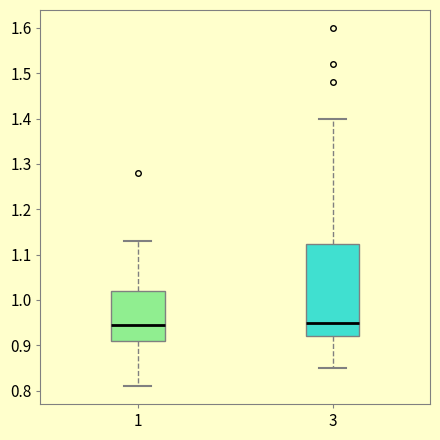

Reading left to right, transcribe this box plot: for each box, give where its median line is, the range the box spans, and where its two whiskers end, as read against the y-axis. The values are not printed on the chart, so give them approximately, as read against the axis.

1: median 0.95, box 0.91 to 1.02, whiskers 0.81 to 1.13
3: median 0.95, box 0.92 to 1.12, whiskers 0.85 to 1.40